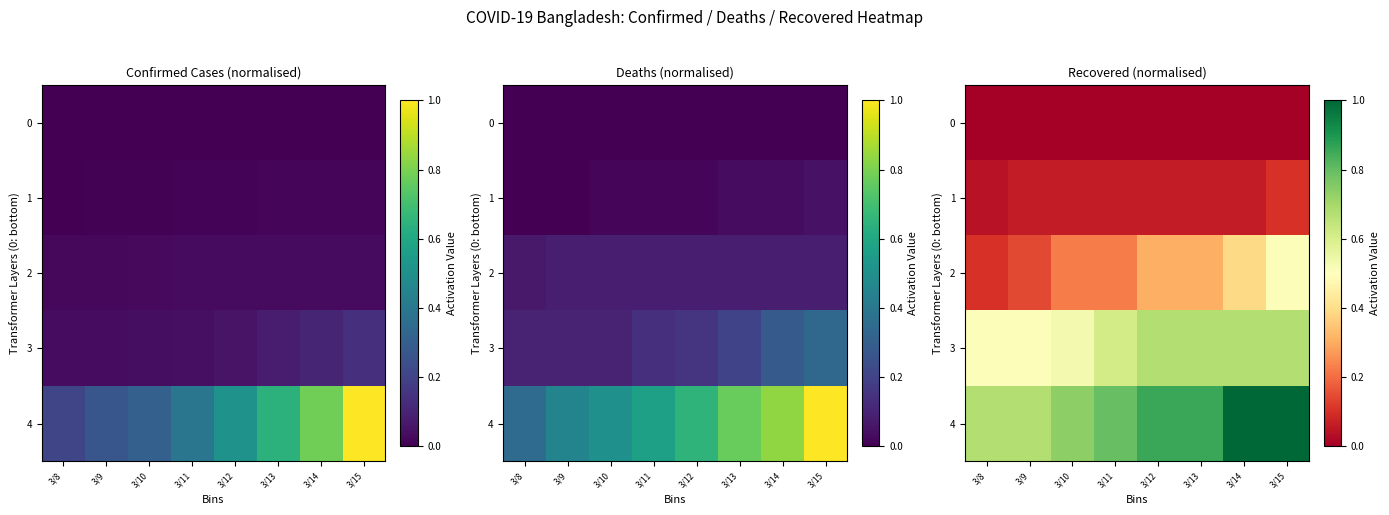

What is the total value across all series at 3/12?

1.9